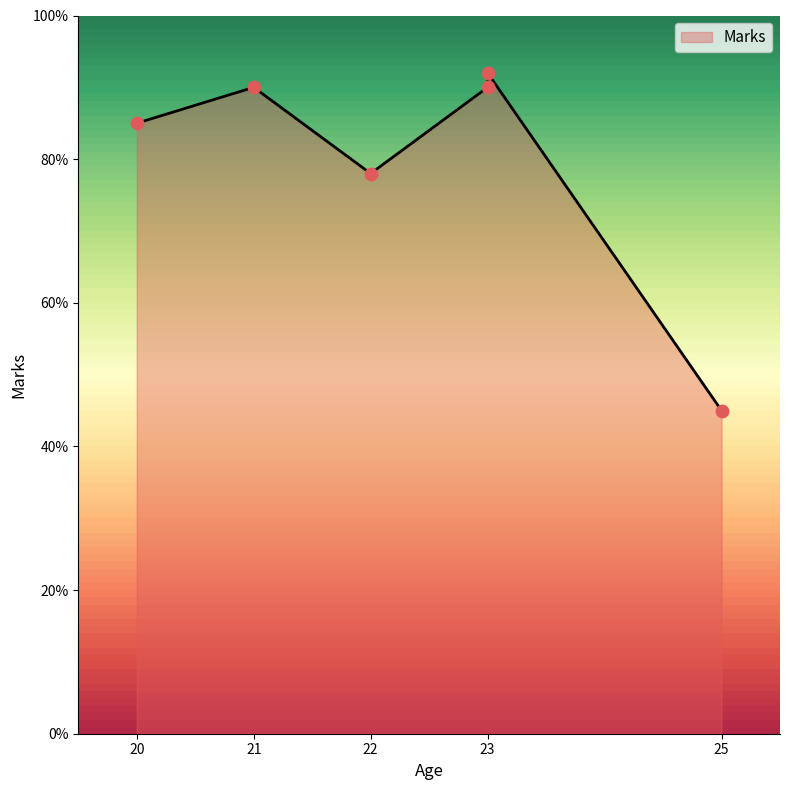

Which has a higher value, 25 or 22?

22